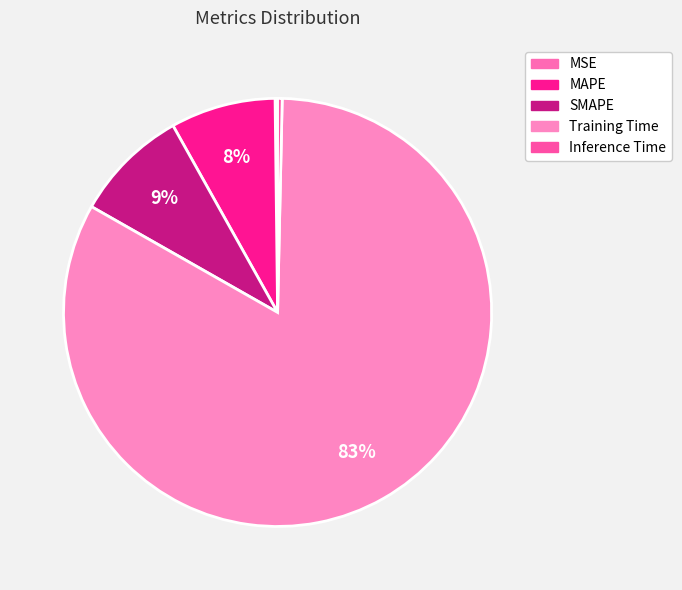

Is the sum of MSE and Training Time greater than half?

Yes